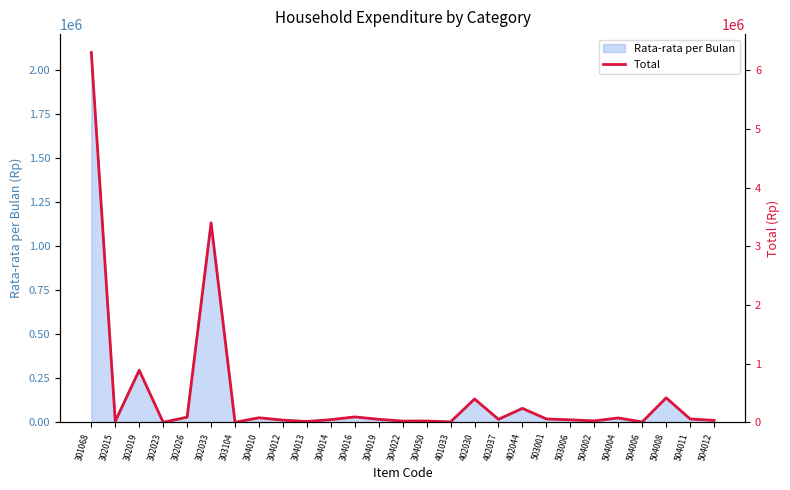

Which category has the highest value across all series?

301068